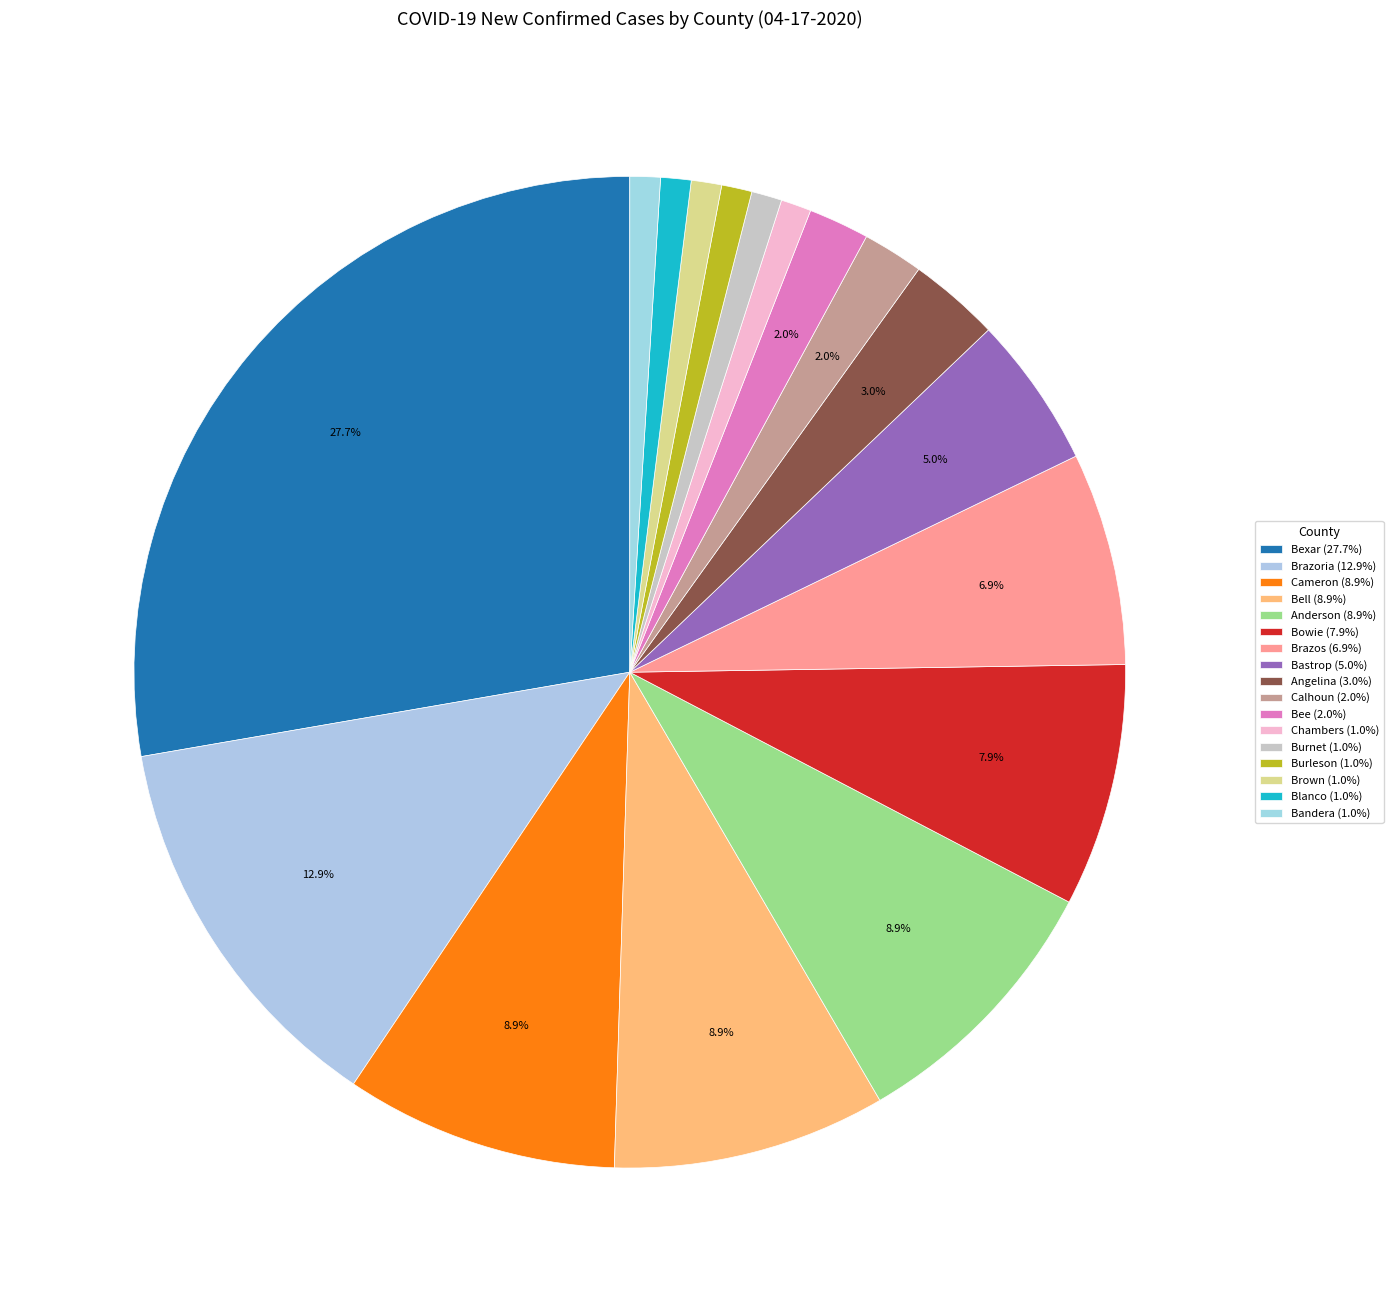

What is the largest slice in the pie chart?

Bexar